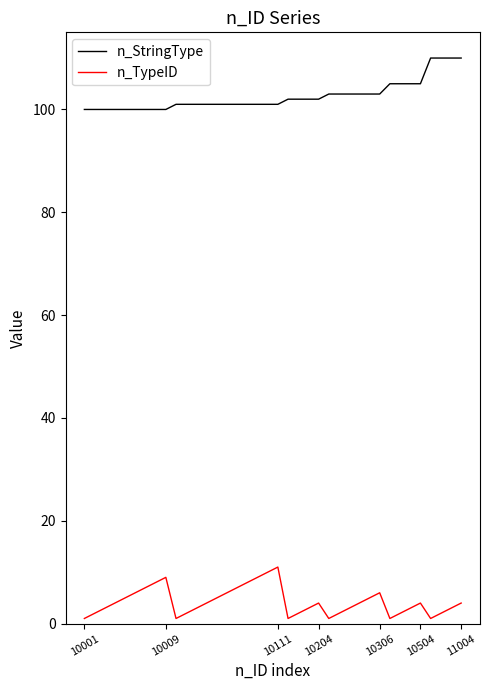

True or false: n_TypeID and n_StringType intersect in this chart.

False